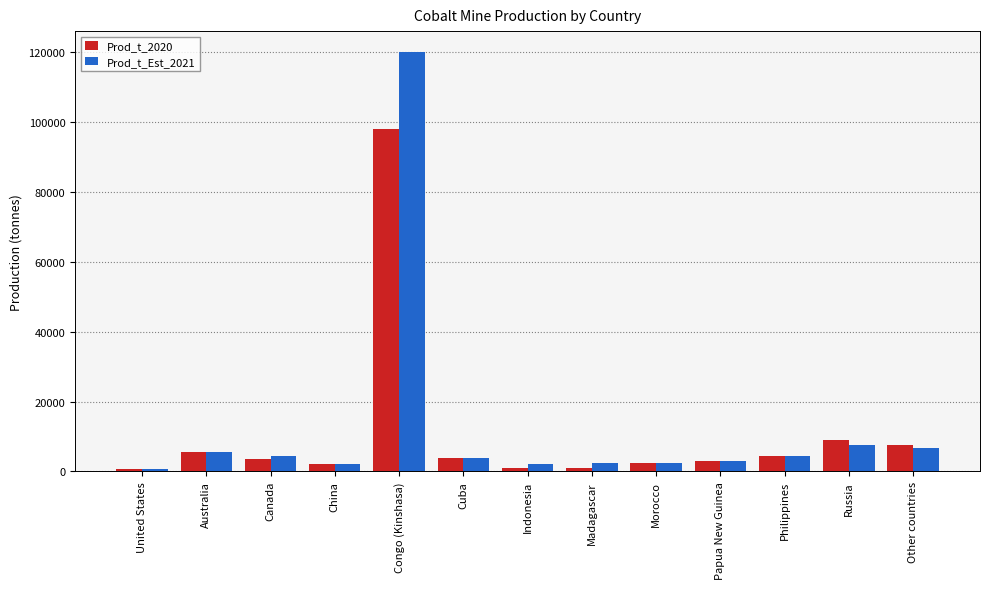

Are the bars grouped side by side (vs. stacked)?

Yes